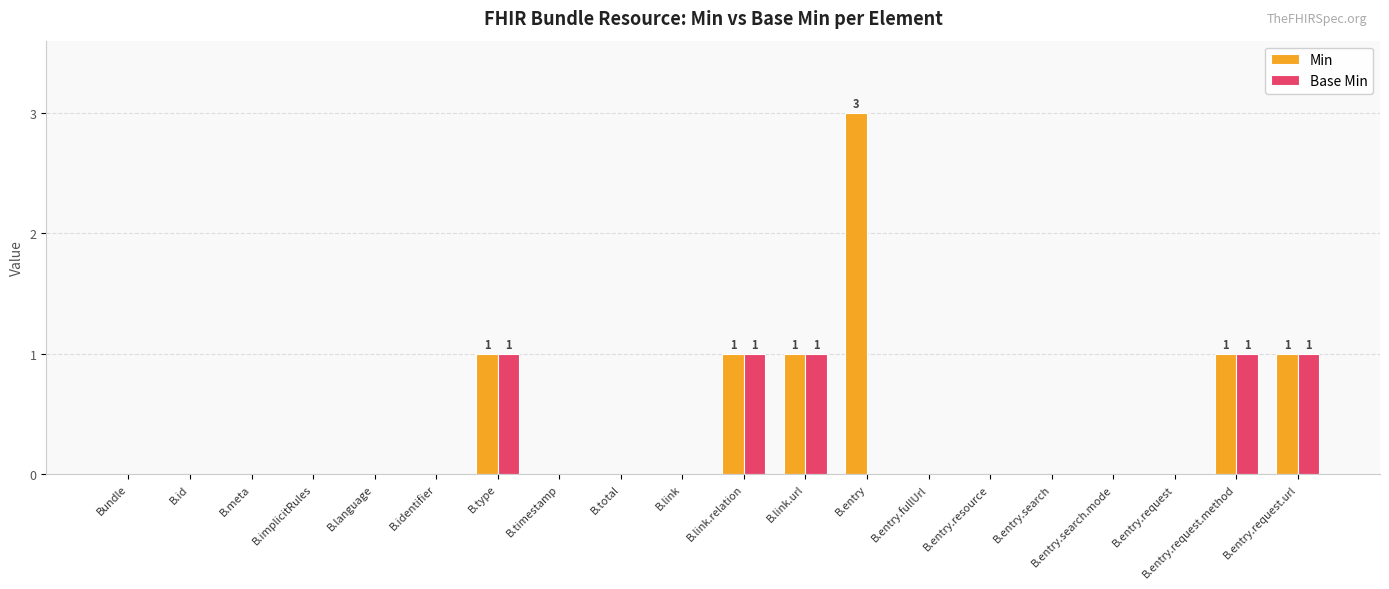

Which category has the highest value across all series?

B.entry